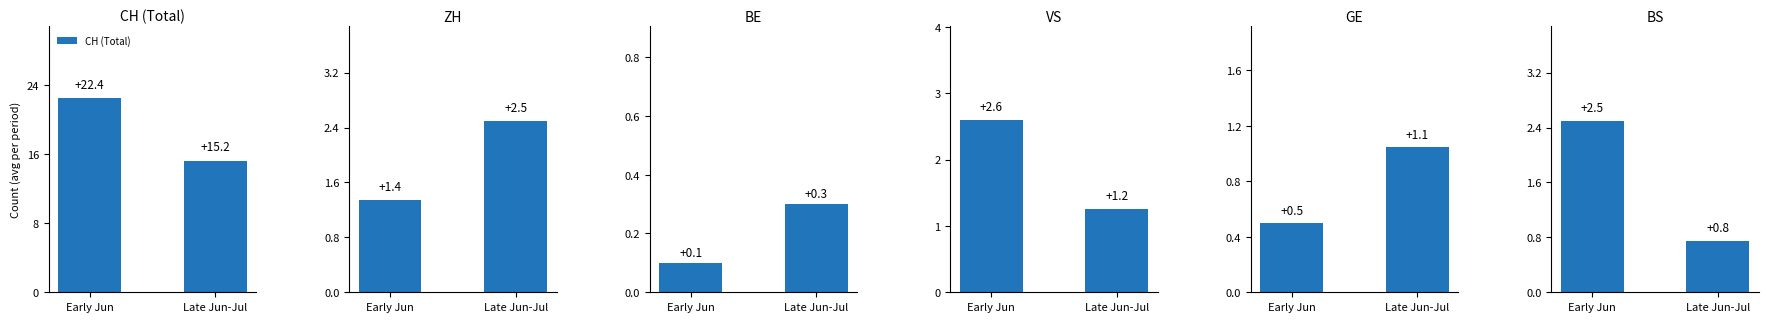

Rank the series by their maximum value, from lowest to highest.

BE, GE, ZH, BS, VS, CH (Total)